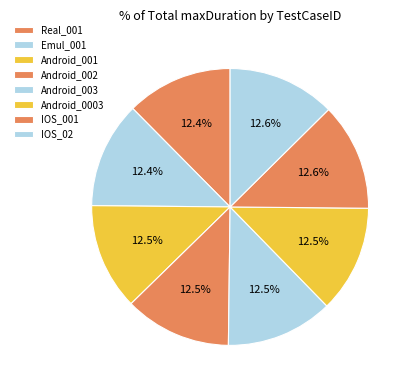

Which category has the smallest portion of the pie?

Real_001